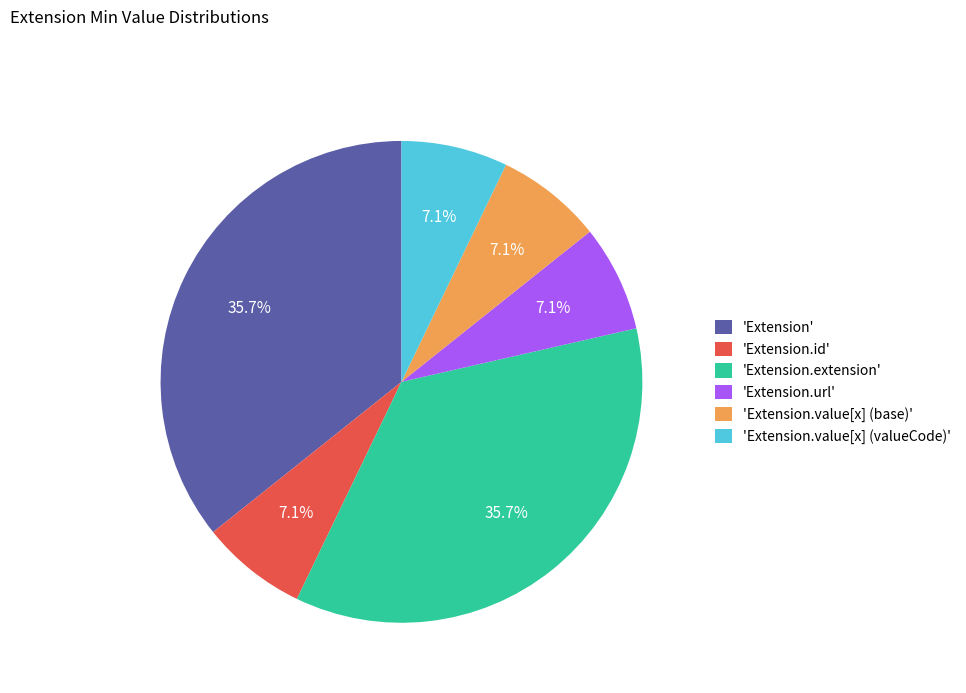

Between 'Extension.value[x] (valueCode)' and 'Extension.extension', which is larger?

'Extension.extension'